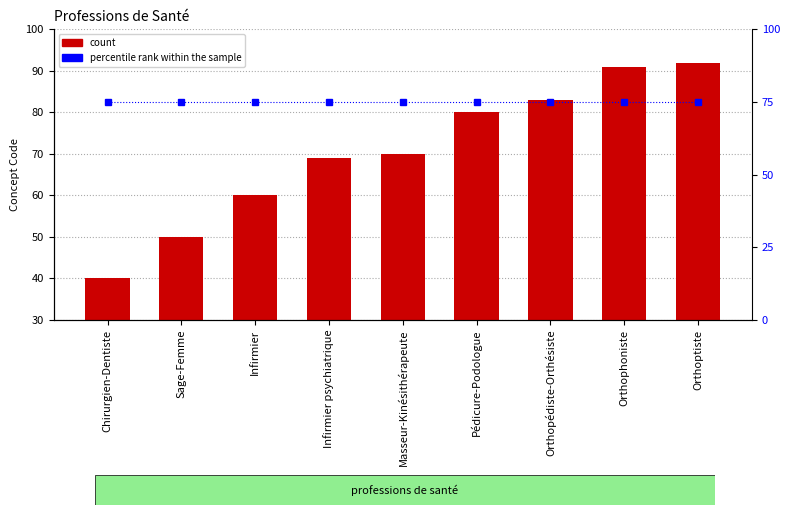

Between Masseur-Kinésithérapeute and Orthophoniste, which series saw the biggest shift?

Concept